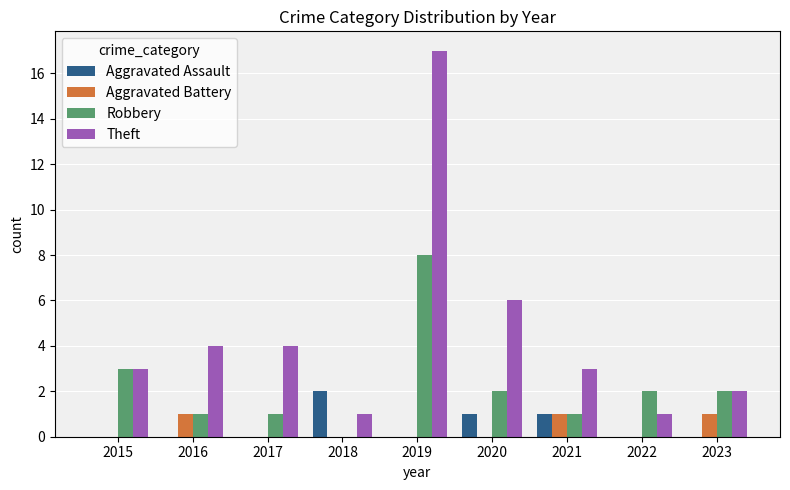

What is the greatest value displayed?

17